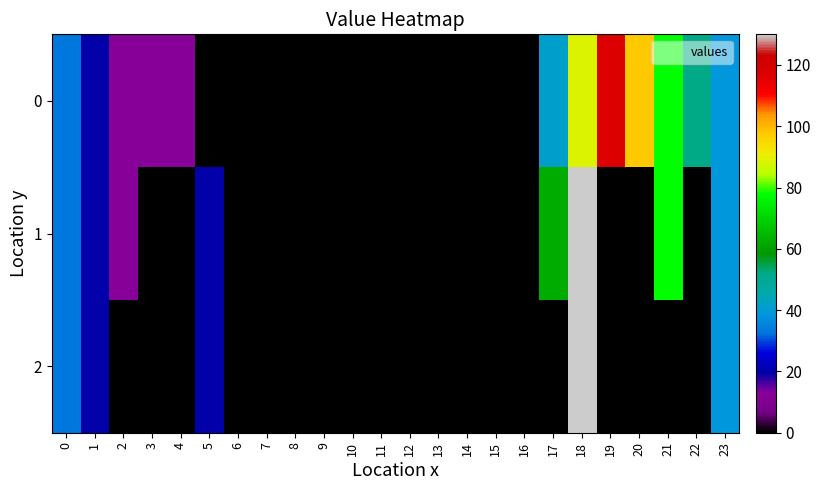

Rank the series at 19 from lowest to highest value.

1, 2, 0